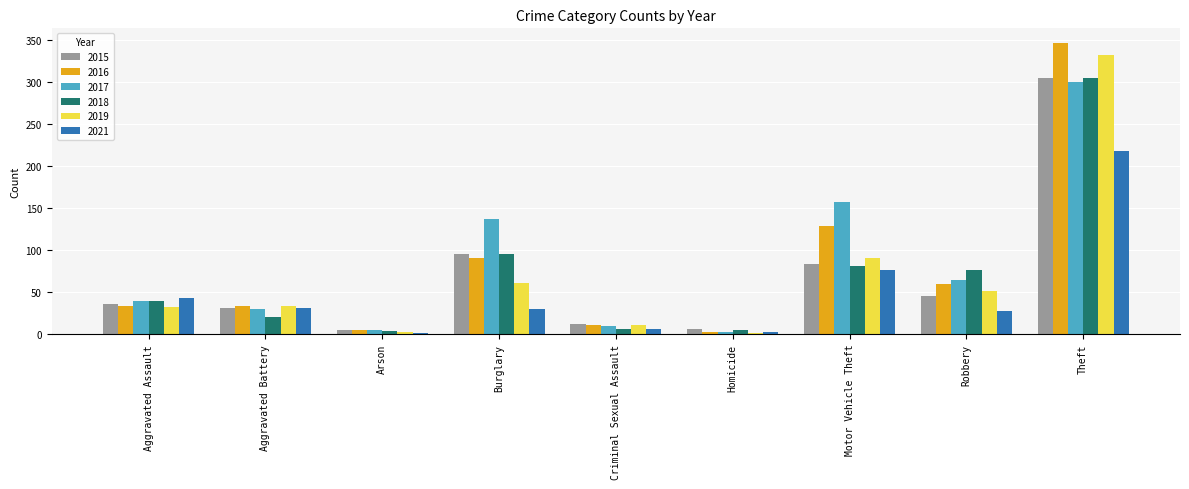

What is the spread (max minus min) of values at Motor Vehicle Theft?

81